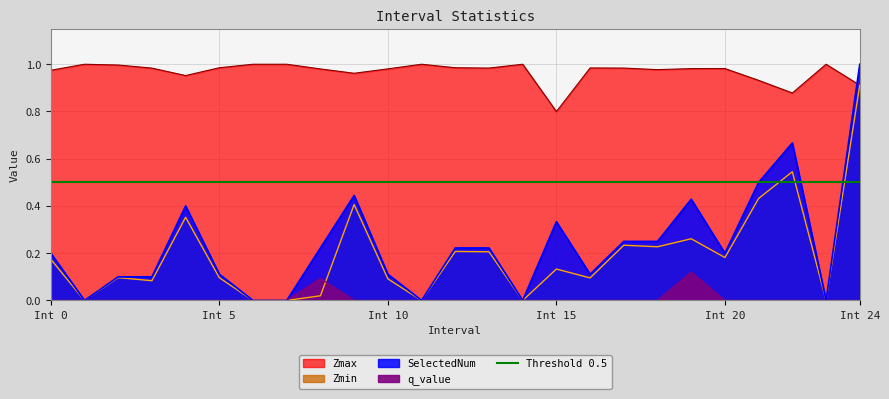

At how many categories does at least one series exceed 0?

25